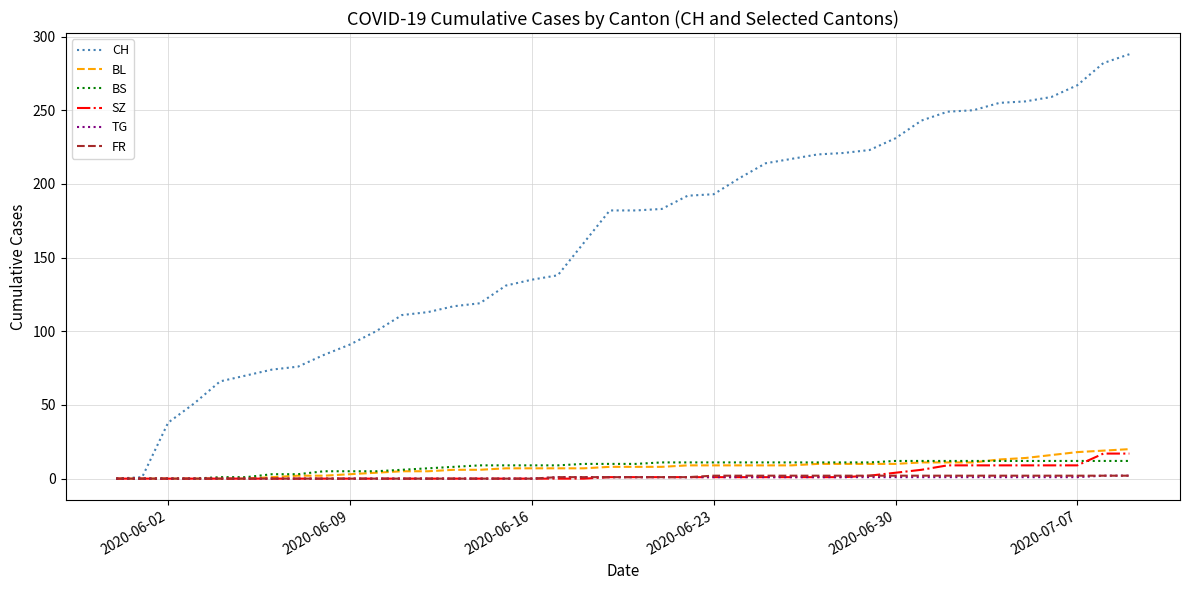

Which series has the largest total across all categories?

CH